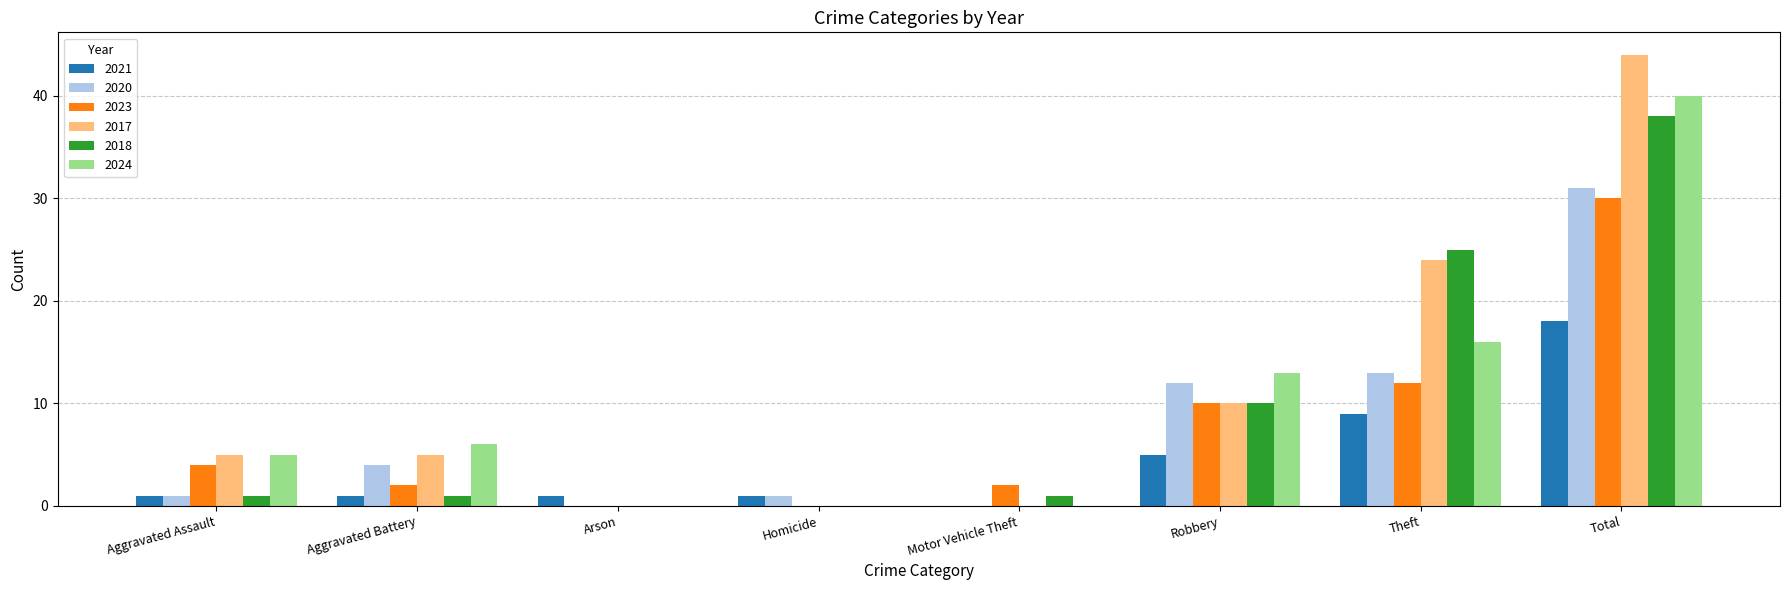

Which series changed the most between Homicide and Robbery?

2024